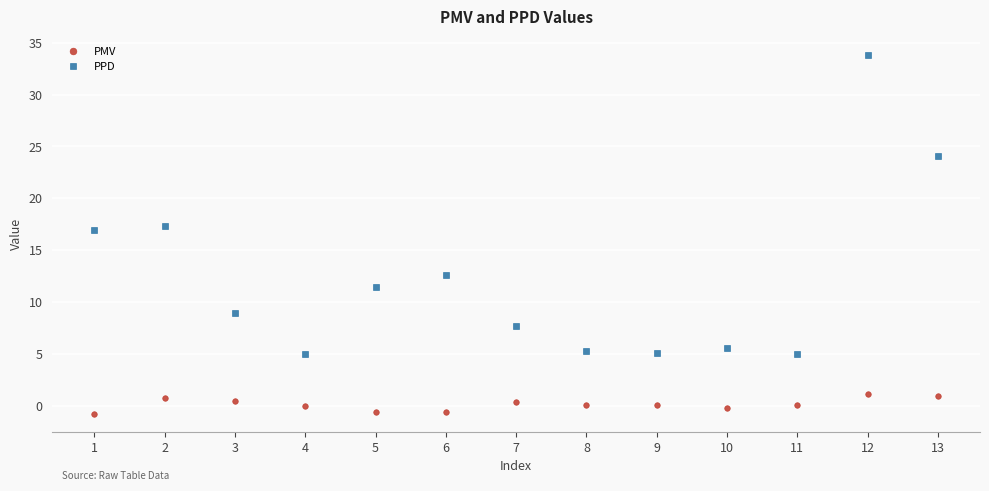

Where does the PPD series first go above 8?

1